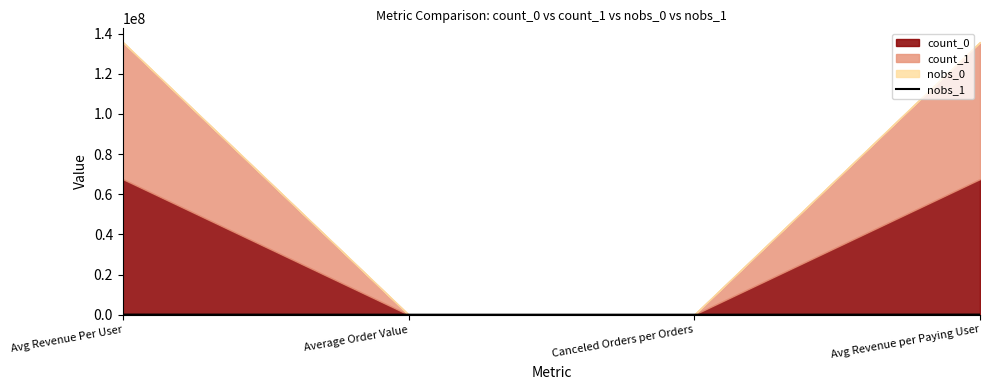

The chart shows a value of 29139 at Avg Revenue Per User. True or false?

False